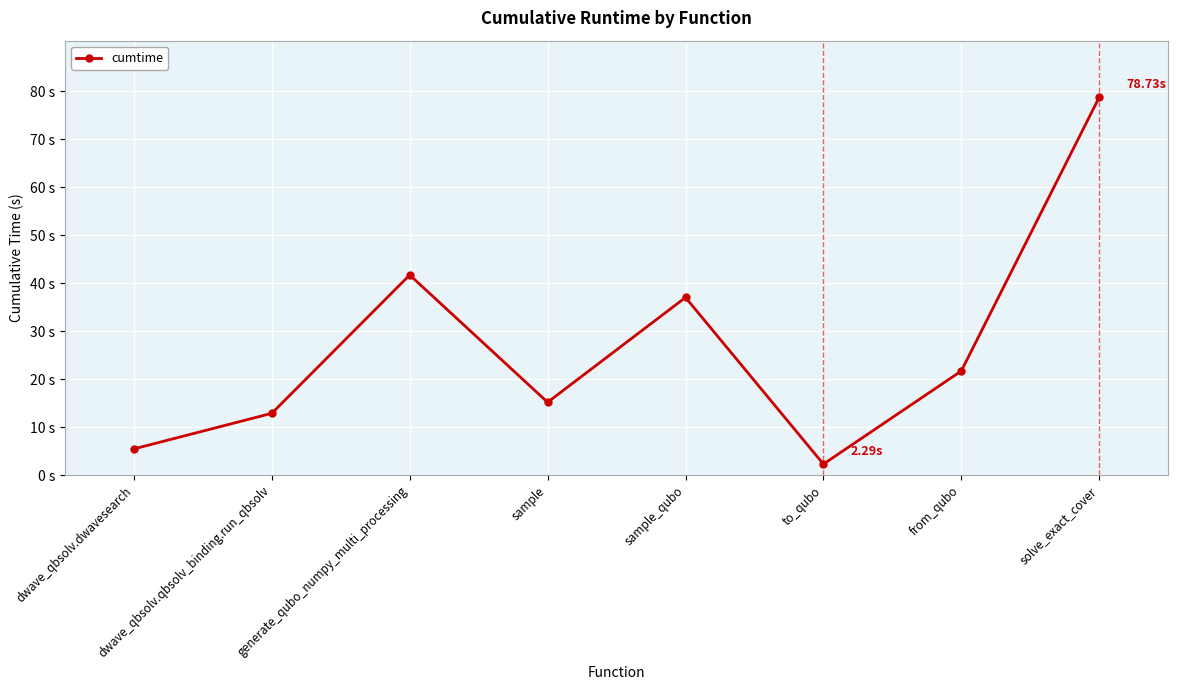

True or false: the data shows 138.5 at solve_exact_cover.

False